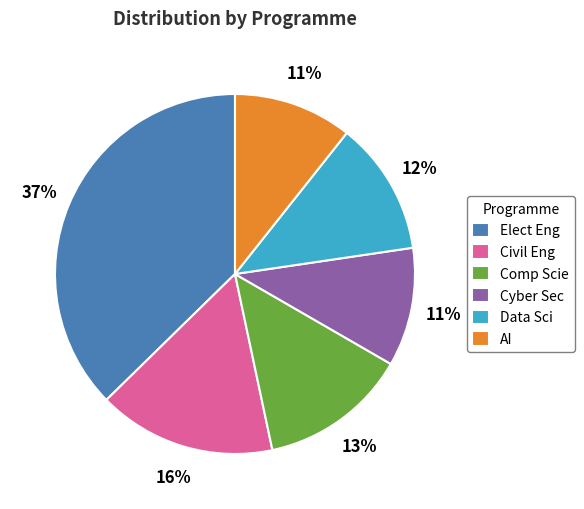

To the nearest percent, what percentage of the pie is Civil Eng?

16%